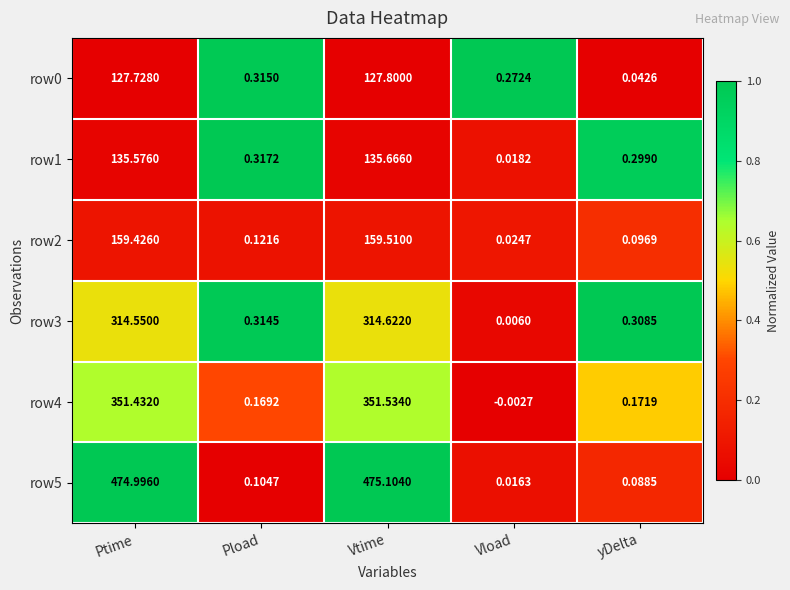

Rank the categories by row1 value from highest to lowest.

Vtime, Ptime, Pload, yDelta, Vload